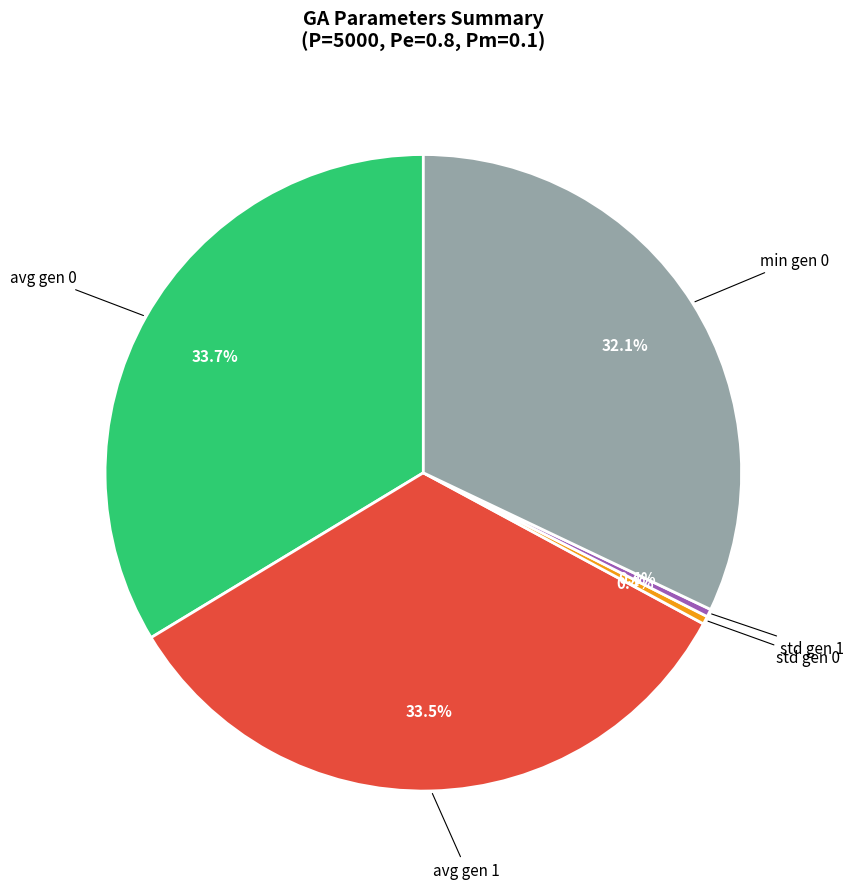

Is there any slice that represents more than half of the pie?

No